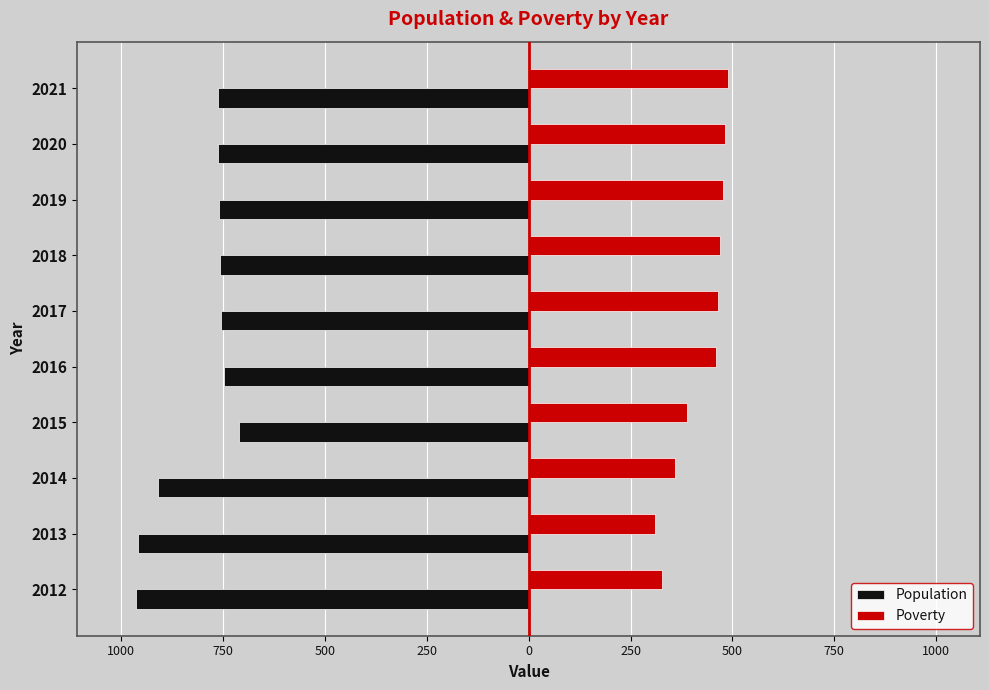

What are all the series names shown in the legend?

Population, Poverty